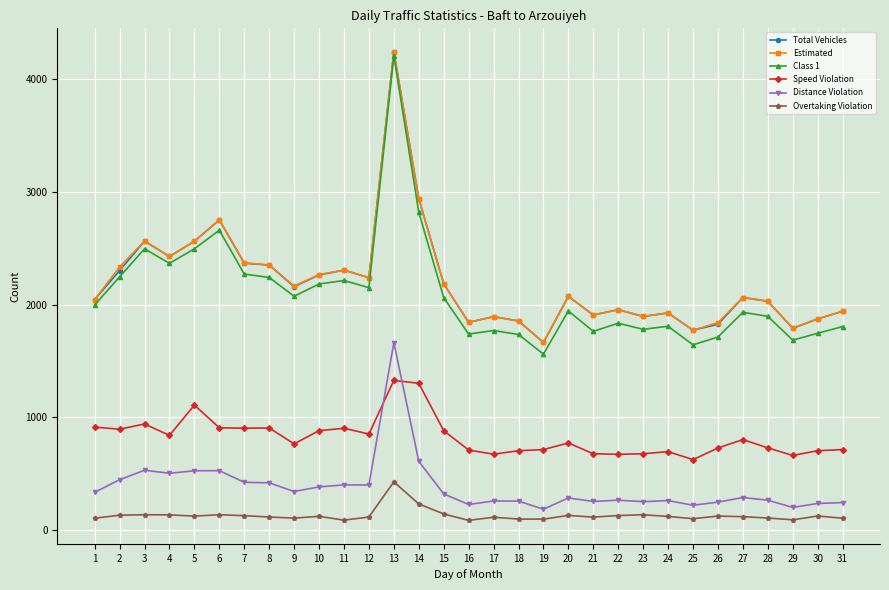

How many data points in Overtaking Violation are less than 121?

15